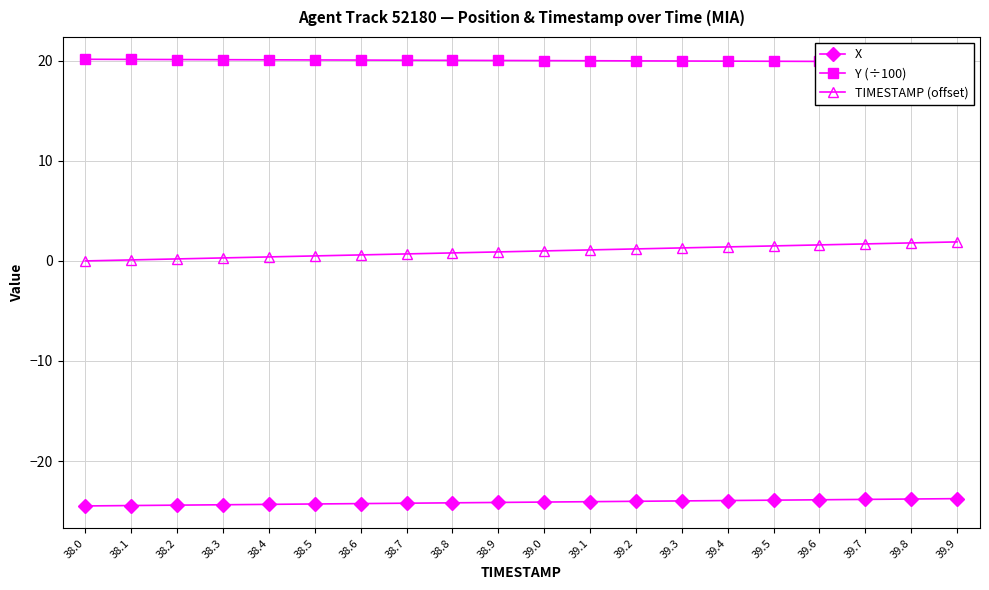

Reading left to right, transcribe all the data shown in this chart.

X: 38.0=-24.5	38.1=-24.4	38.2=-24.4	38.3=-24.4	38.4=-24.3	38.5=-24.3	38.6=-24.3	38.7=-24.2	38.8=-24.2	38.9=-24.1	39.0=-24.1	39.1=-24.1	39.2=-24.0	39.3=-24.0	39.4=-23.9	39.5=-23.9	39.6=-23.9	39.7=-23.8	39.8=-23.8	39.9=-23.8
Y (÷100): 38.0=20.1	38.1=20.1	38.2=20.1	38.3=20.1	38.4=20.1	38.5=20.1	38.6=20.1	38.7=20.1	38.8=20.0	38.9=20.0	39.0=20.0	39.1=20.0	39.2=20.0	39.3=20.0	39.4=20.0	39.5=20.0	39.6=19.9	39.7=19.9	39.8=19.9	39.9=19.9
TIMESTAMP (offset): 38.0=0.0	38.1=0.1	38.2=0.2	38.3=0.3	38.4=0.4	38.5=0.5	38.6=0.6	38.7=0.7	38.8=0.8	38.9=0.9	39.0=1.0	39.1=1.1	39.2=1.2	39.3=1.3	39.4=1.4	39.5=1.5	39.6=1.6	39.7=1.7	39.8=1.8	39.9=1.9